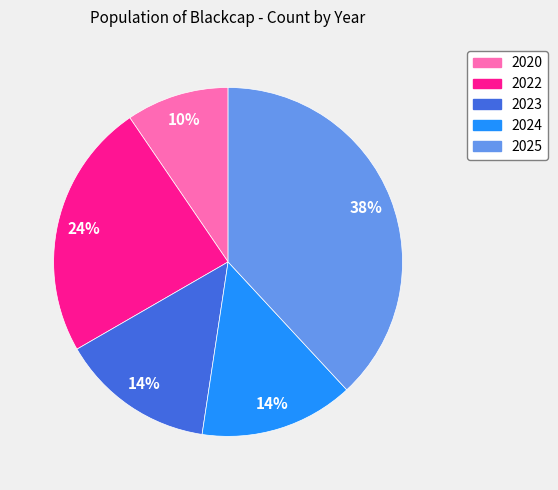

What is the smallest slice in the pie chart?

2020